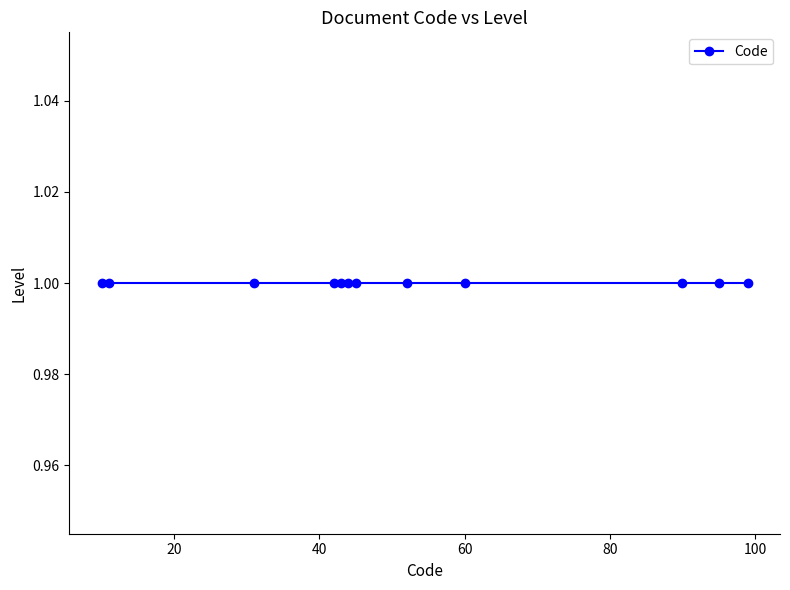

What is the difference between the second highest and second lowest values?

84